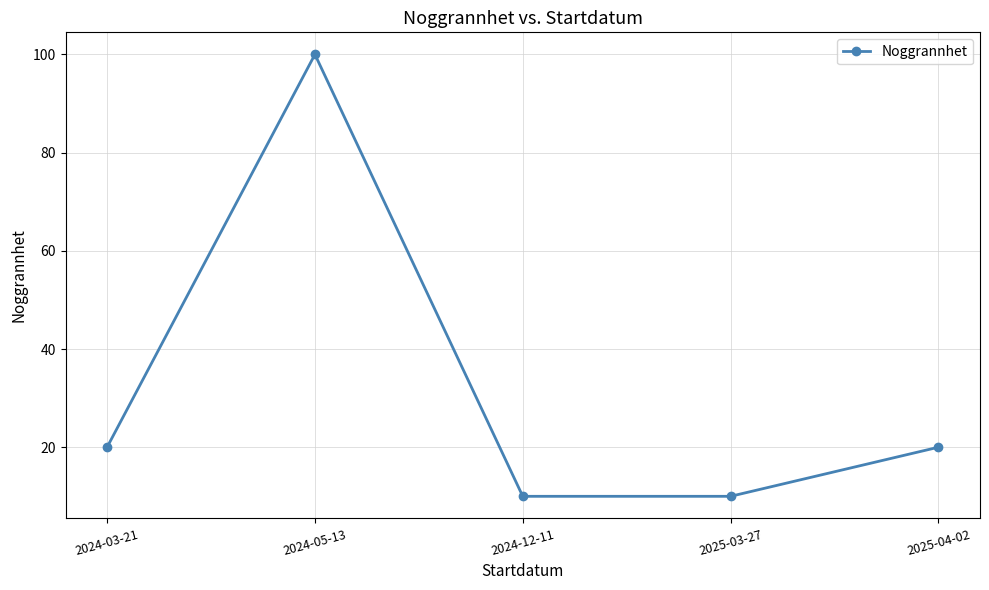

Is this an area chart (filled region under the line)?

No